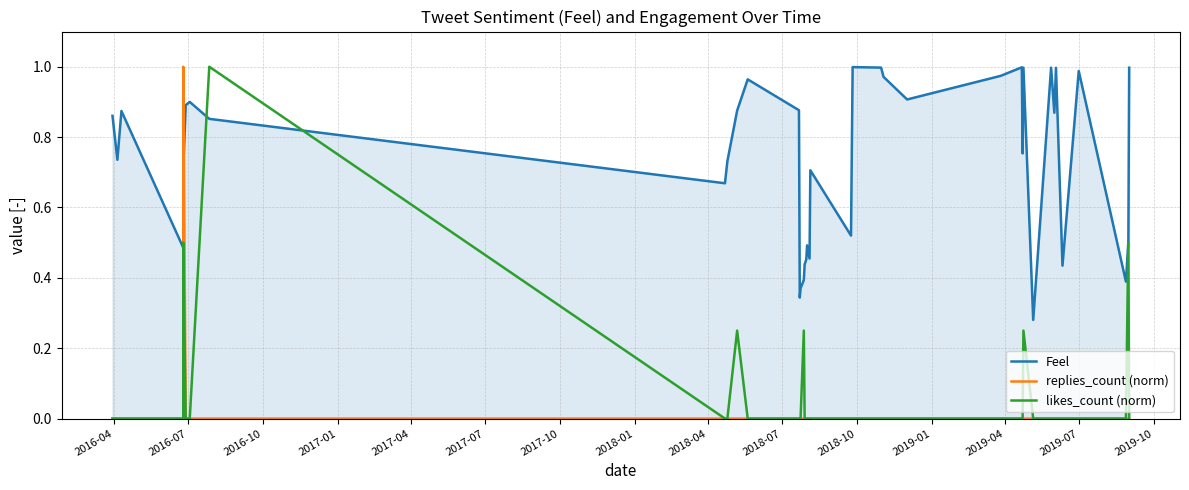

True or false: replies_count (norm) and likes_count (norm) intersect in this chart.

False